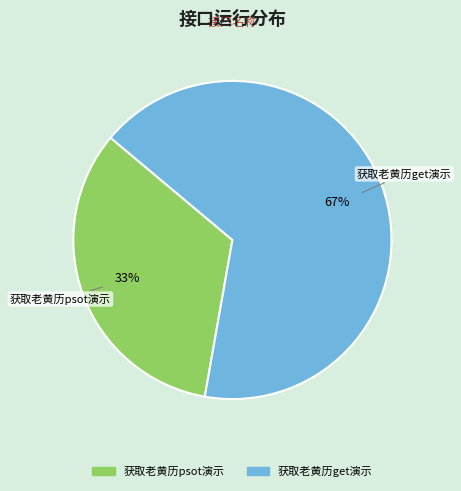

What percentage is the 获取老黄历psot演示 slice, to the nearest percent?

33%